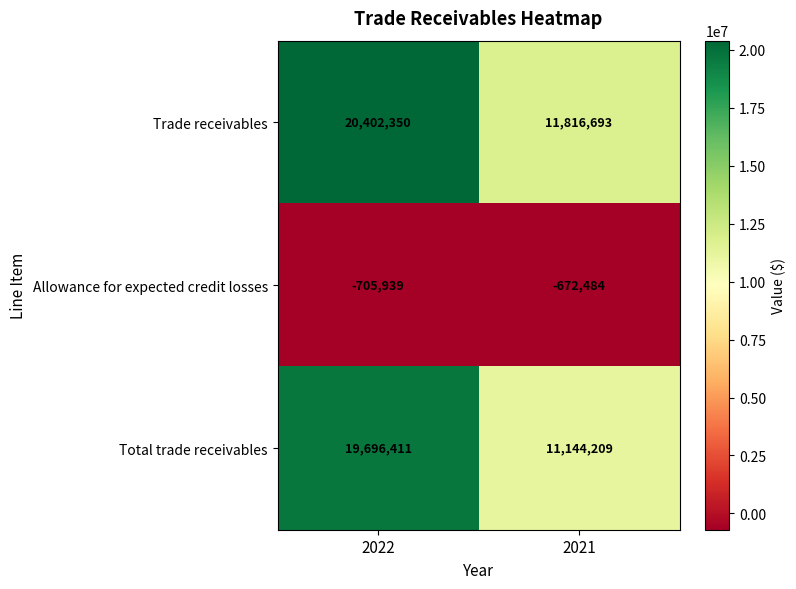

What is the sum of all Allowance for expected credit losses values?

-1378423